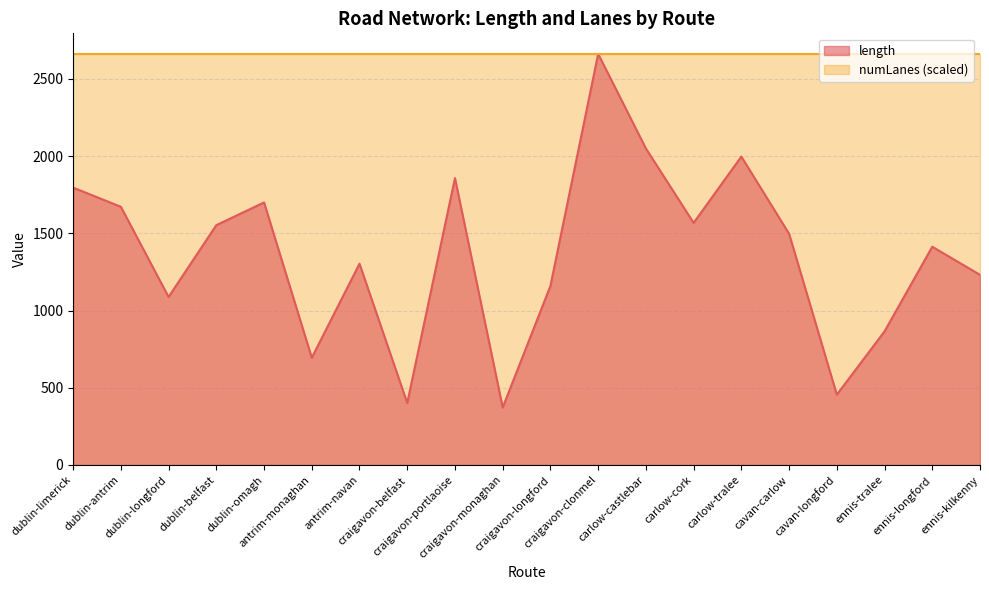

What is the label of the 20th point from the right?

dublin-limerick